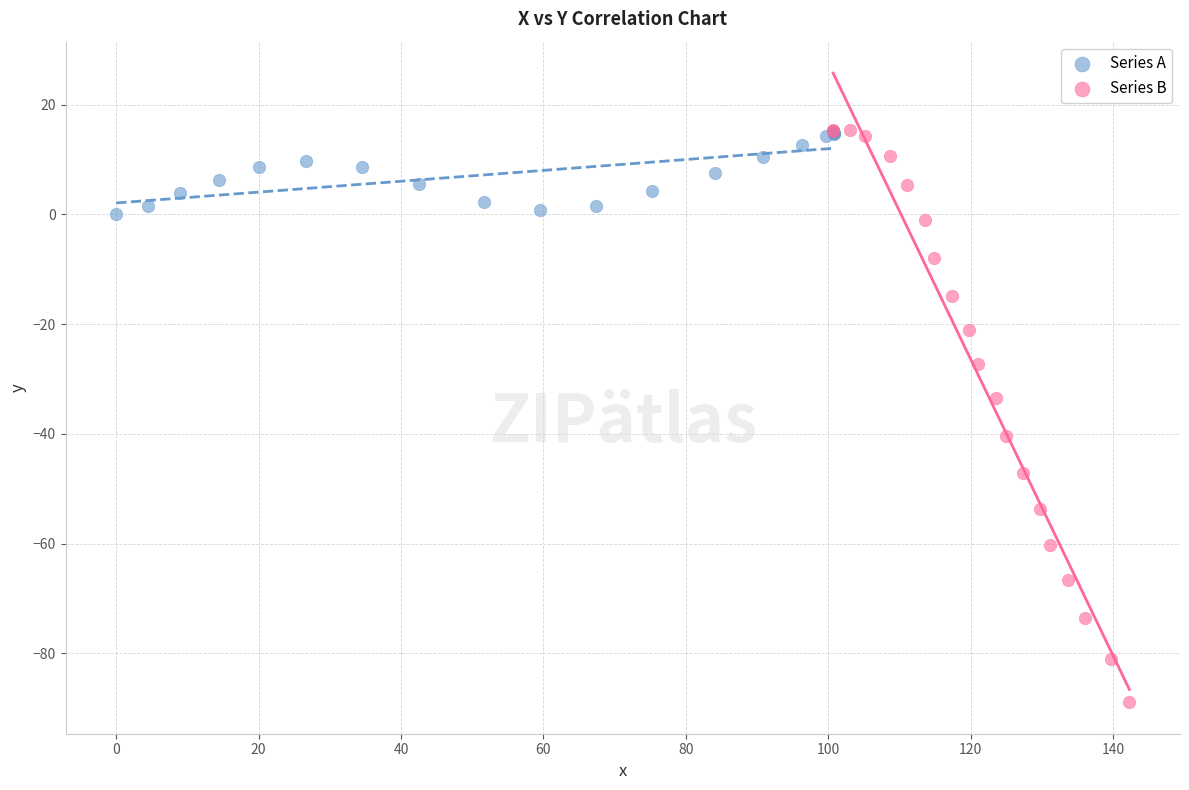

Which series reaches the minimum Y coordinate?

Series B